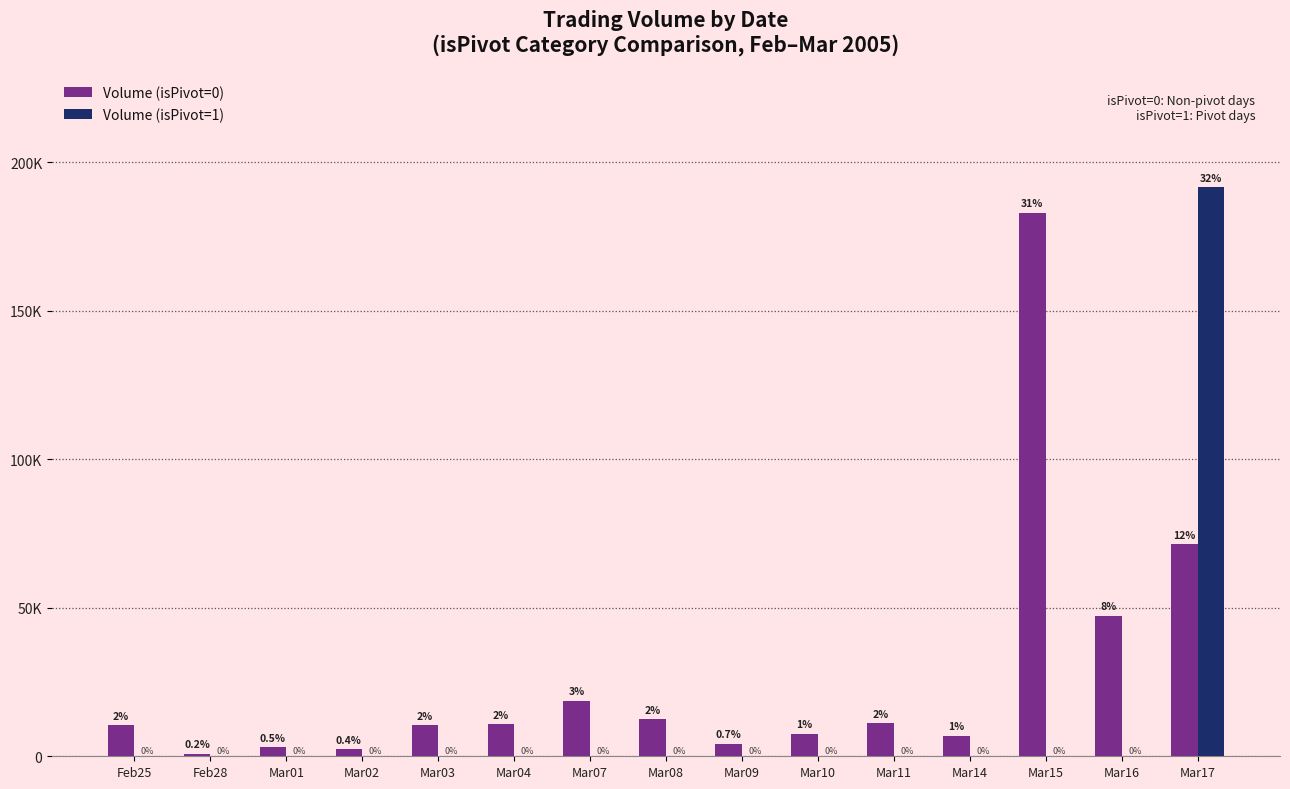

What is the label of the 11th bar from the left?

Mar11